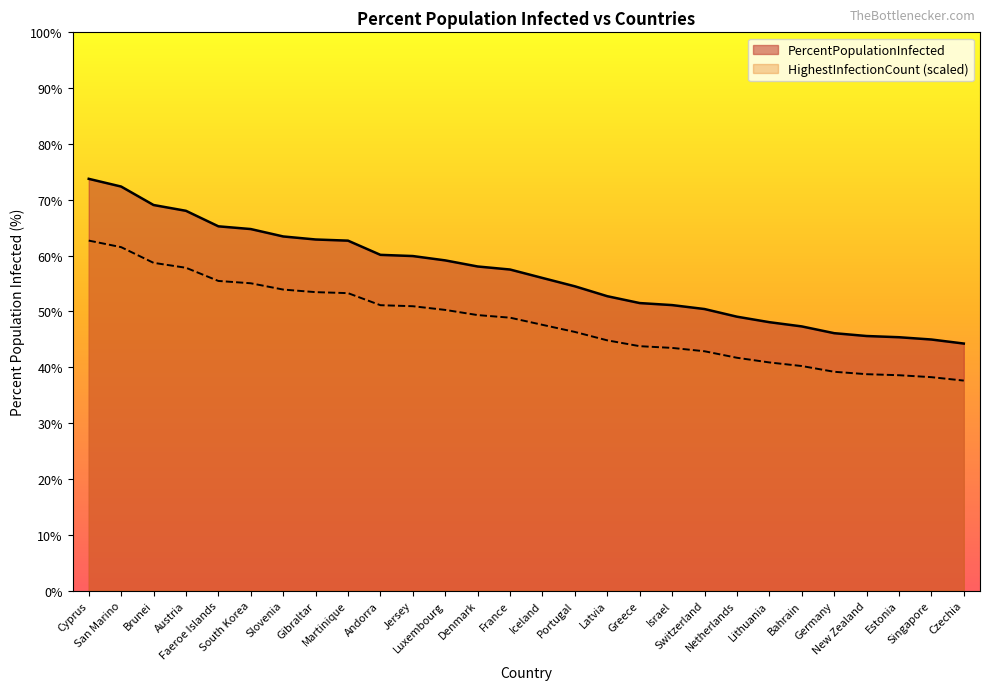

Reading right to left, what are all the values shown in this chart?

PercentPopulationInfected: 44.2	45.0	45.4	45.6	46.1	47.3	48.1	49.1	50.4	51.1	51.5	52.7	54.5	56.0	57.5	58.1	59.1	59.9	60.1	62.7	62.9	63.4	64.8	65.2	68.0	69.1	72.4	73.8
HighestInfectionCount_pct: 37.6	38.2	38.6	38.8	39.2	40.2	40.9	41.7	42.9	43.5	43.8	44.8	46.3	47.6	48.9	49.3	50.3	50.9	51.1	53.3	53.5	53.9	55.0	55.5	57.8	58.7	61.5	62.7